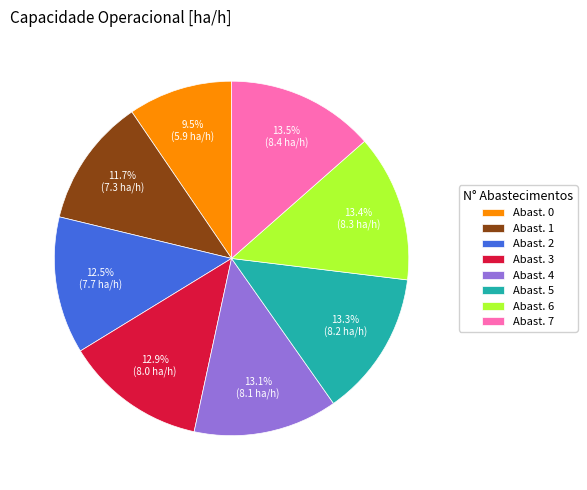

Is the sum of Abast. 1 and Abast. 7 greater than half?

No